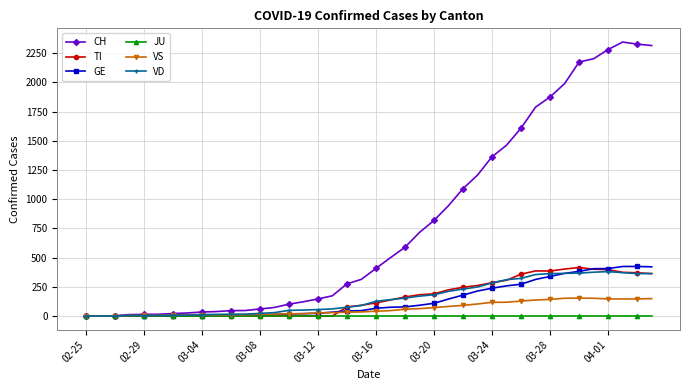

At how many categories does at least one series exceed 2041?

6